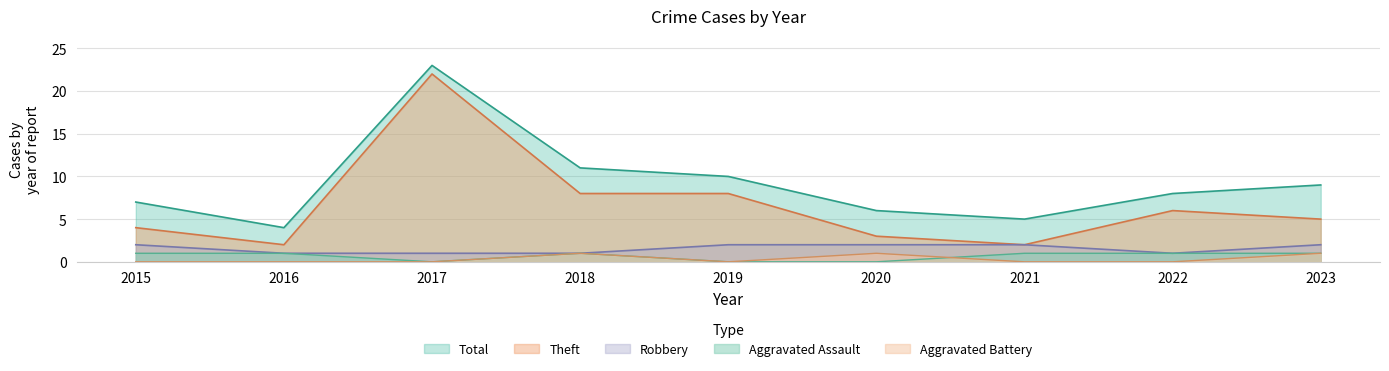

What is the value of the Aggravated Assault point at the 2nd from the left?

1